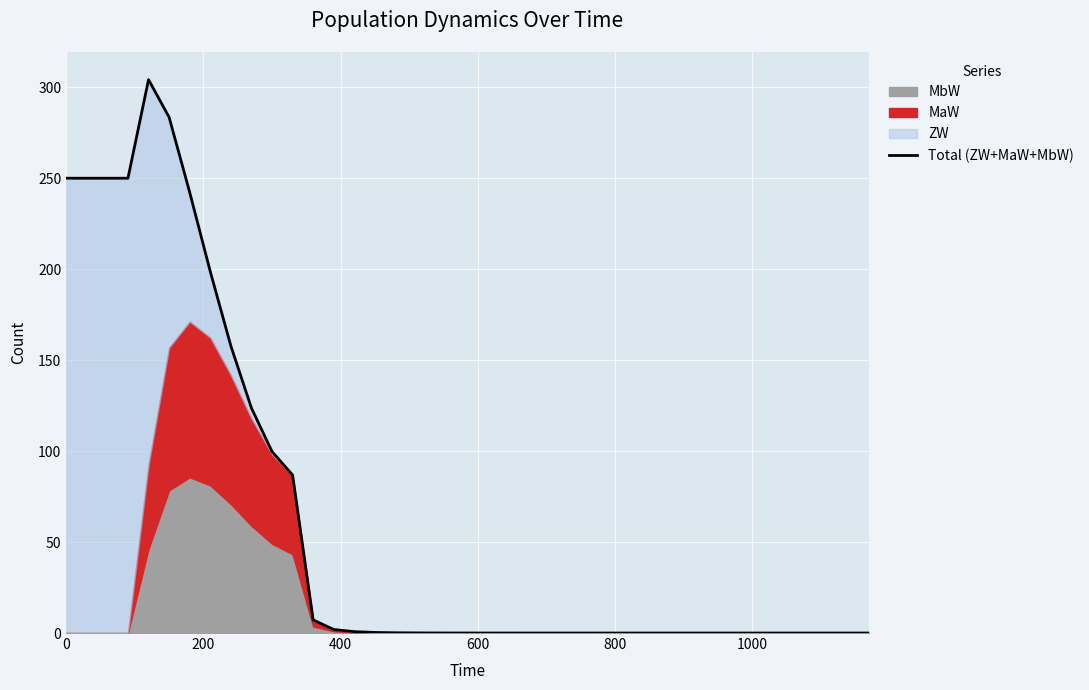

How many lines are shown in the chart?

1